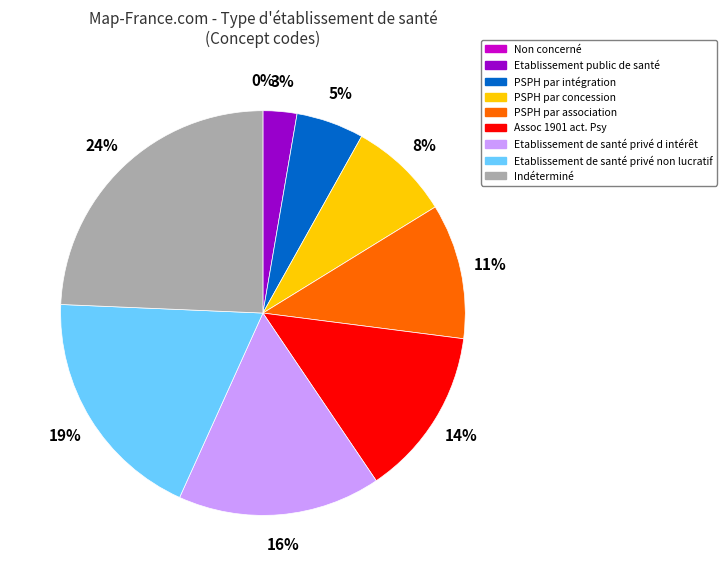

Which category has the biggest portion of the pie?

Indéterminé